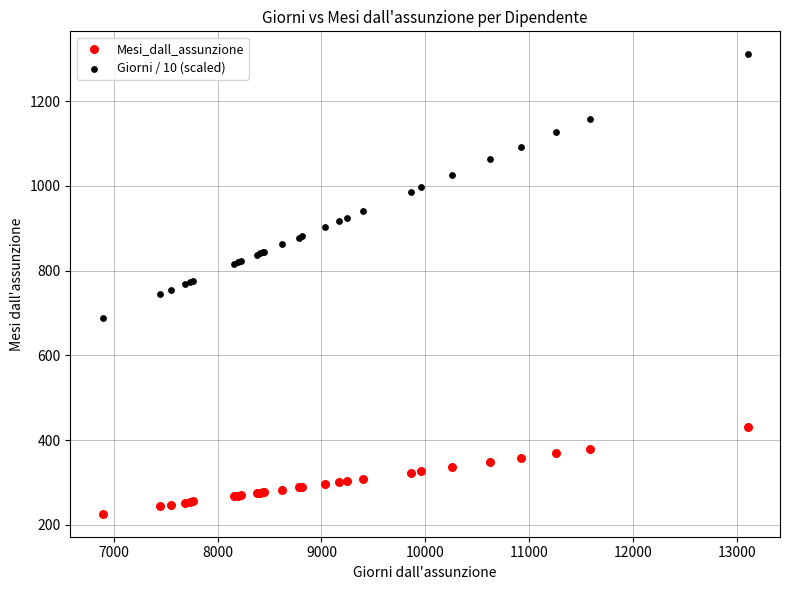

Which series contains the highest Y value?

Giorni / 10 (scaled)